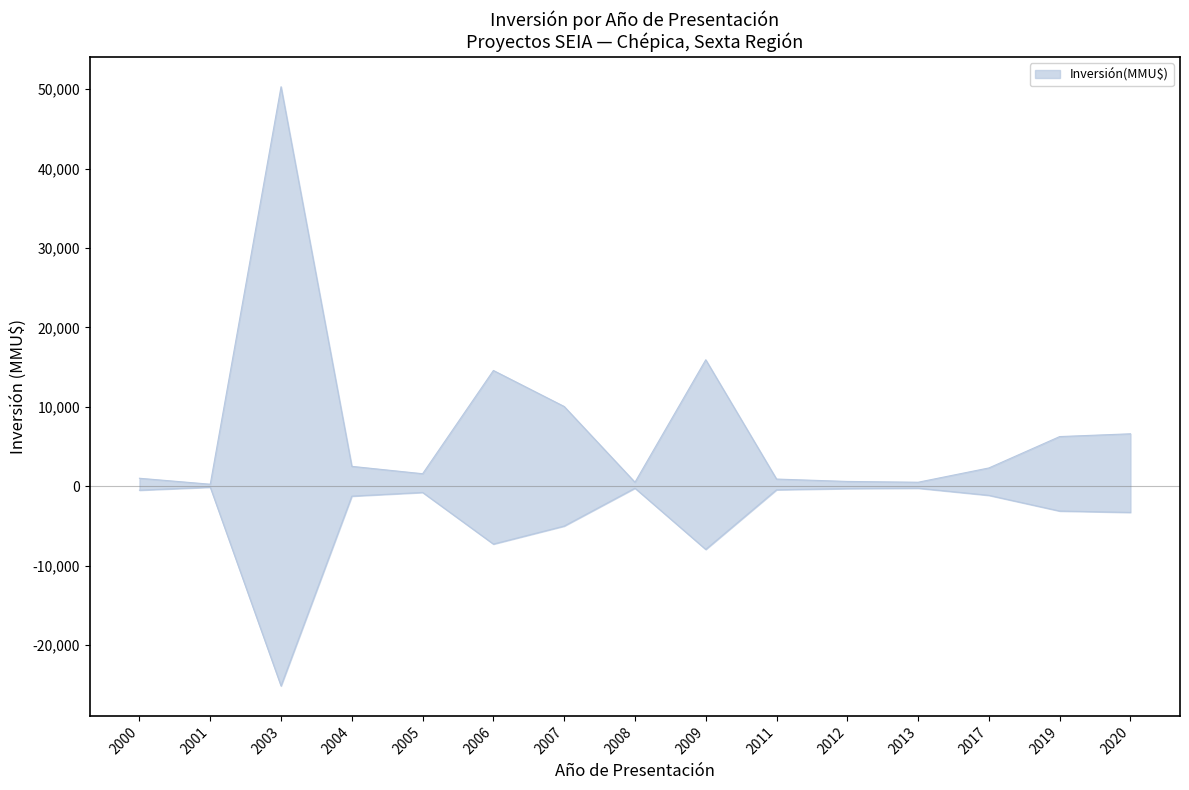

List the labels in order of value, largest first.

2003, 2009, 2006, 2007, 2020, 2019, 2004, 2017, 2005, 2000, 2011, 2012, 2008, 2013, 2001